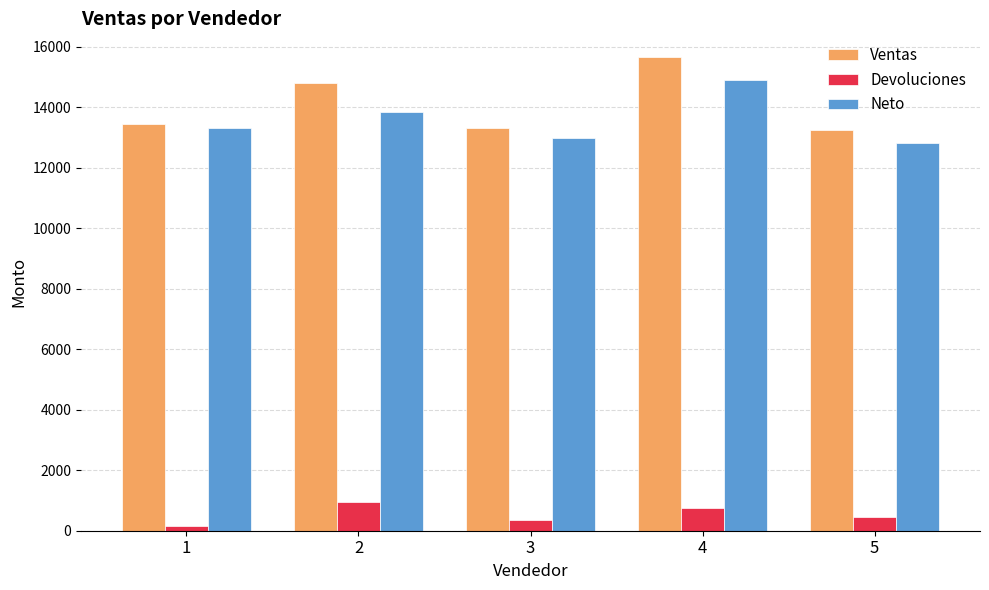

Which series has the widest spread of values?

Ventas